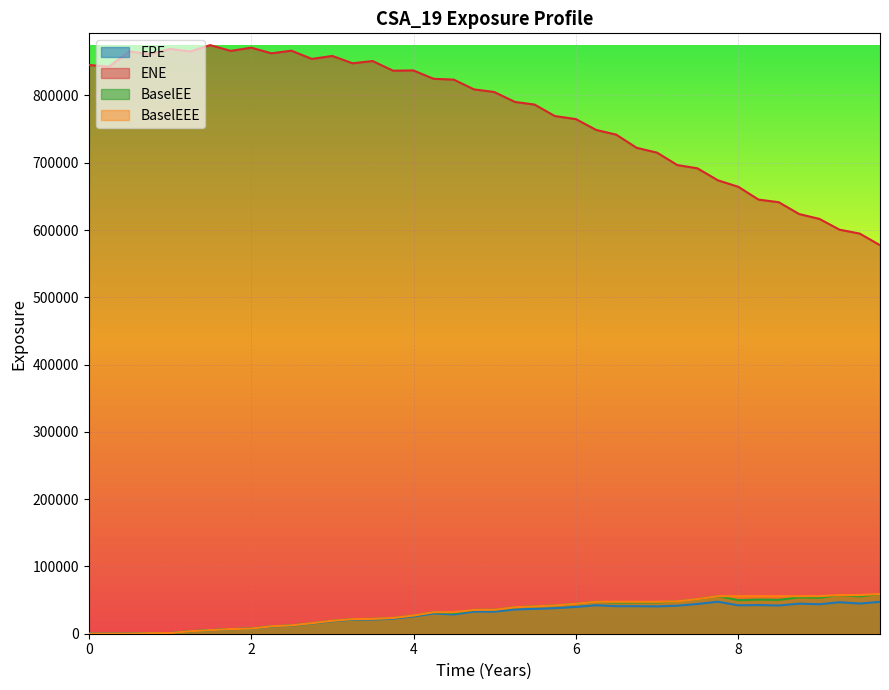

Which series has the widest spread of values?

ENE